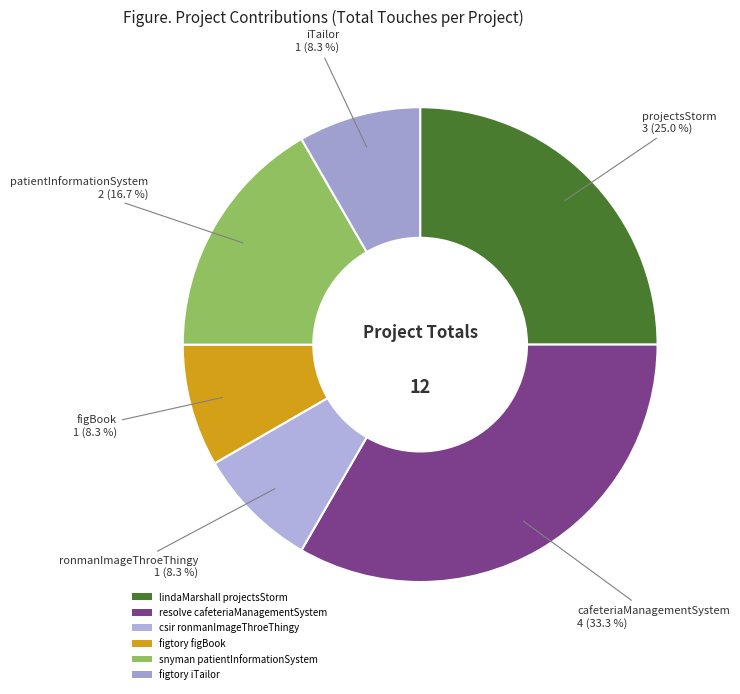

Do resolve cafeteriaManagementSystem and figtory figBook together represent more than half of the pie?

No